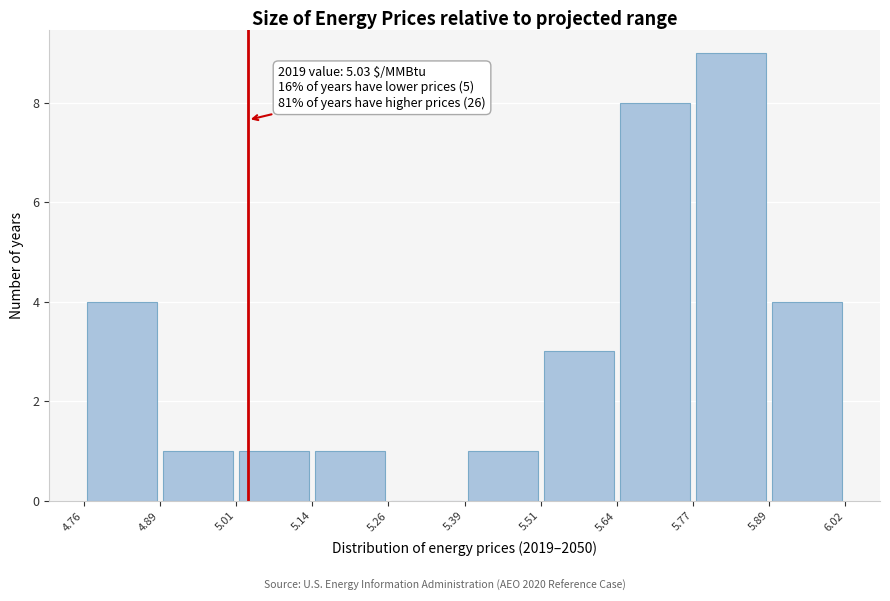

Over which range of the x-axis is the bar tallest?

5.77 to 5.89